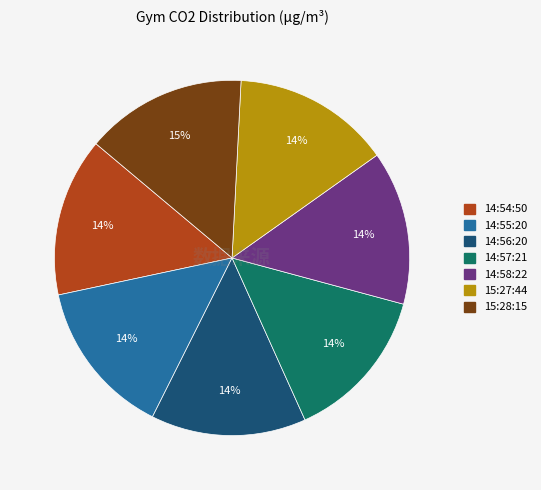

Is the sum of 15:28:15 and 14:55:20 greater than half?

No